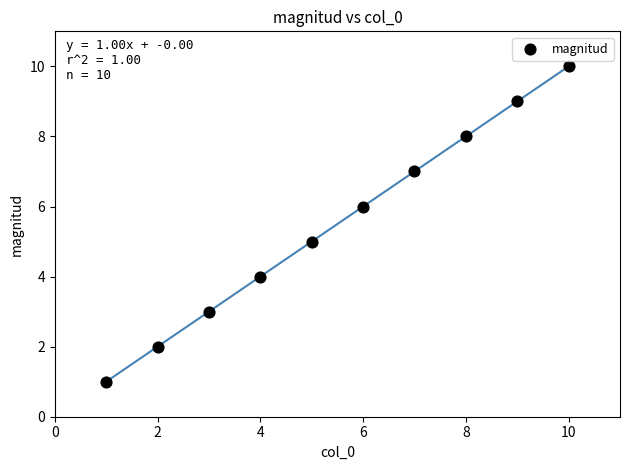

What is the range of X values (max minus min)?

9